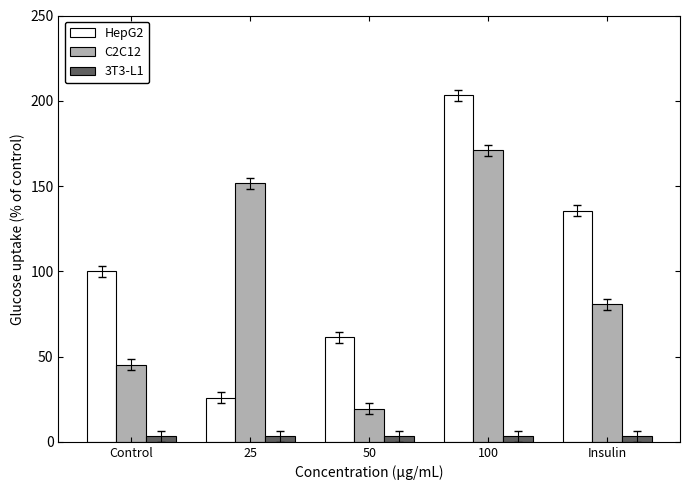

At Control, list the series in order from smallest to largest.

3T3-L1, C2C12, HepG2